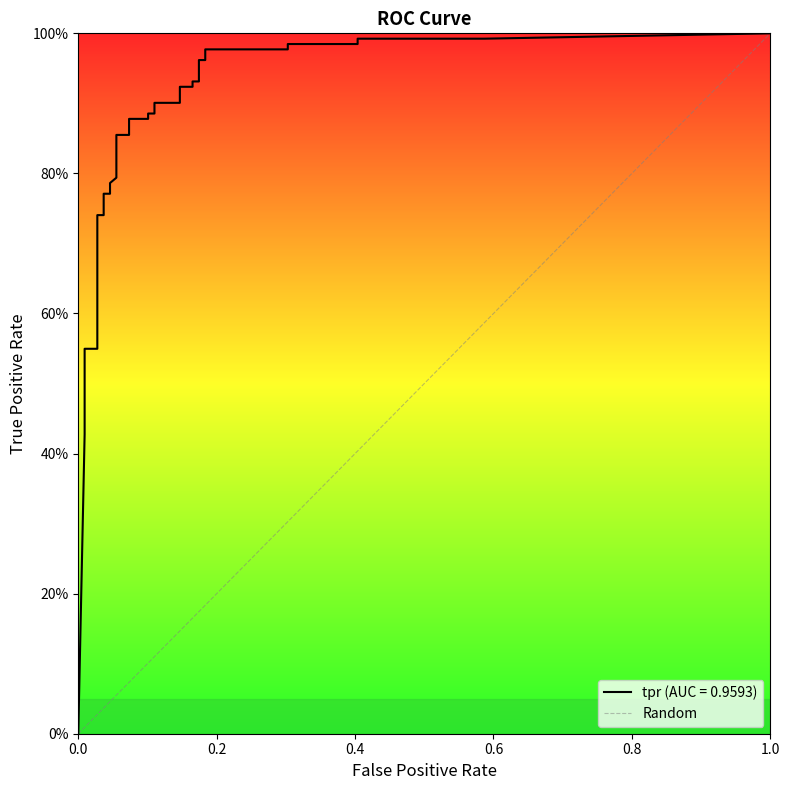

Does the chart have visible grid lines?

No